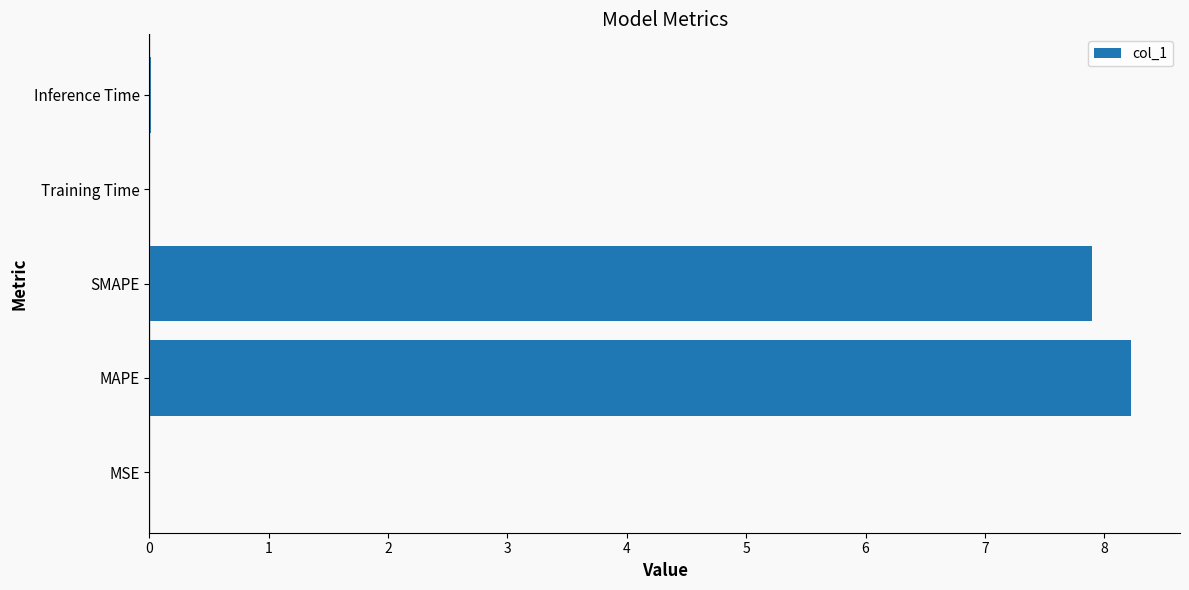

Is it true that the value at SMAPE is 7.9?

True